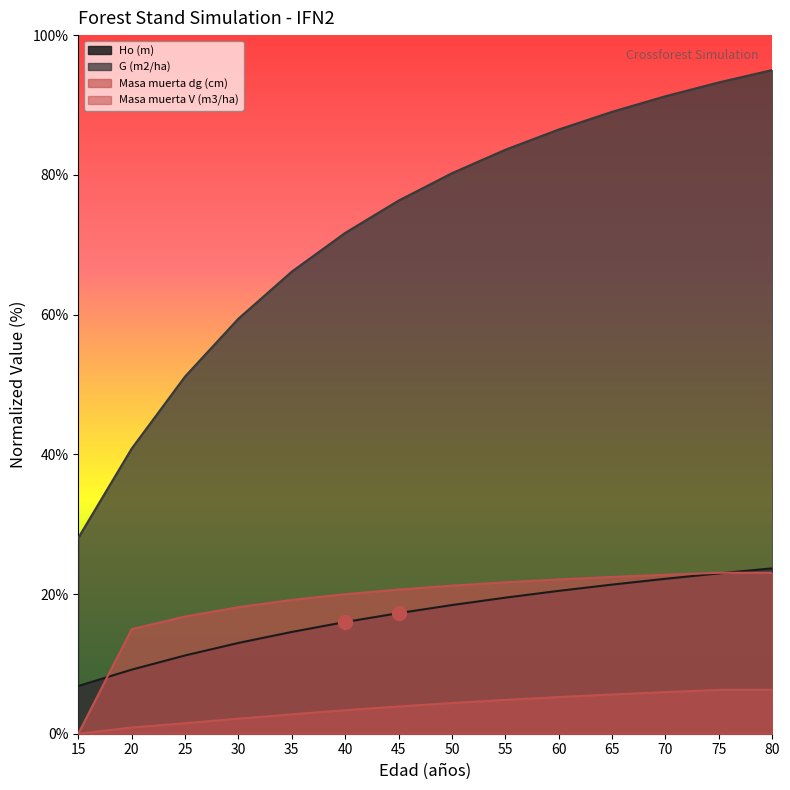

Which series has the largest total across all categories?

G (m2/ha)